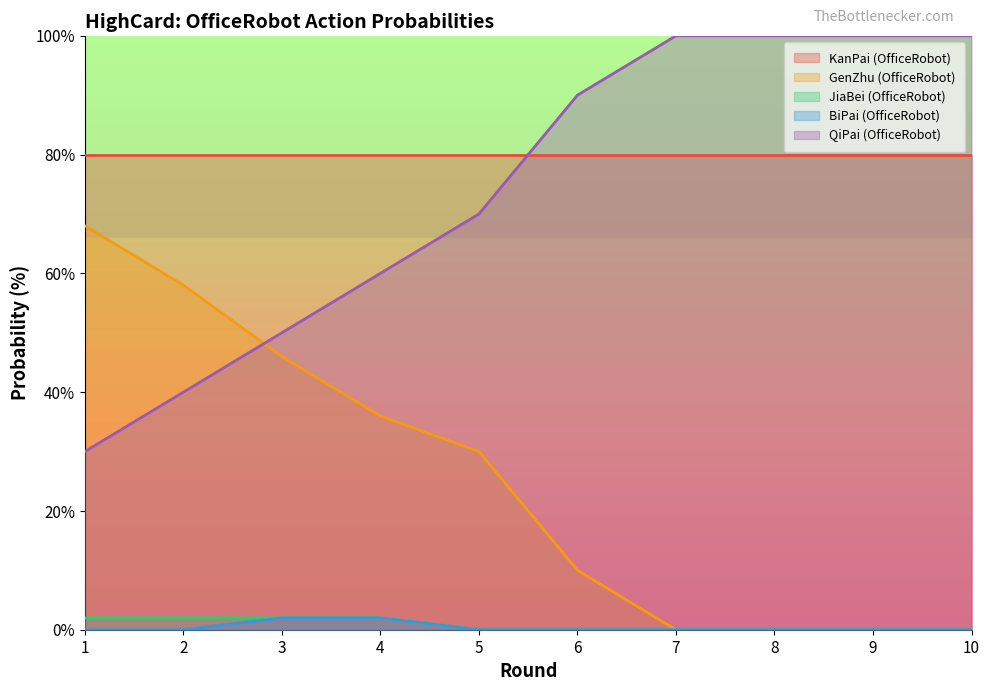

Is it true that JiaBei (OfficeRobot) equals -1 at 9?

False